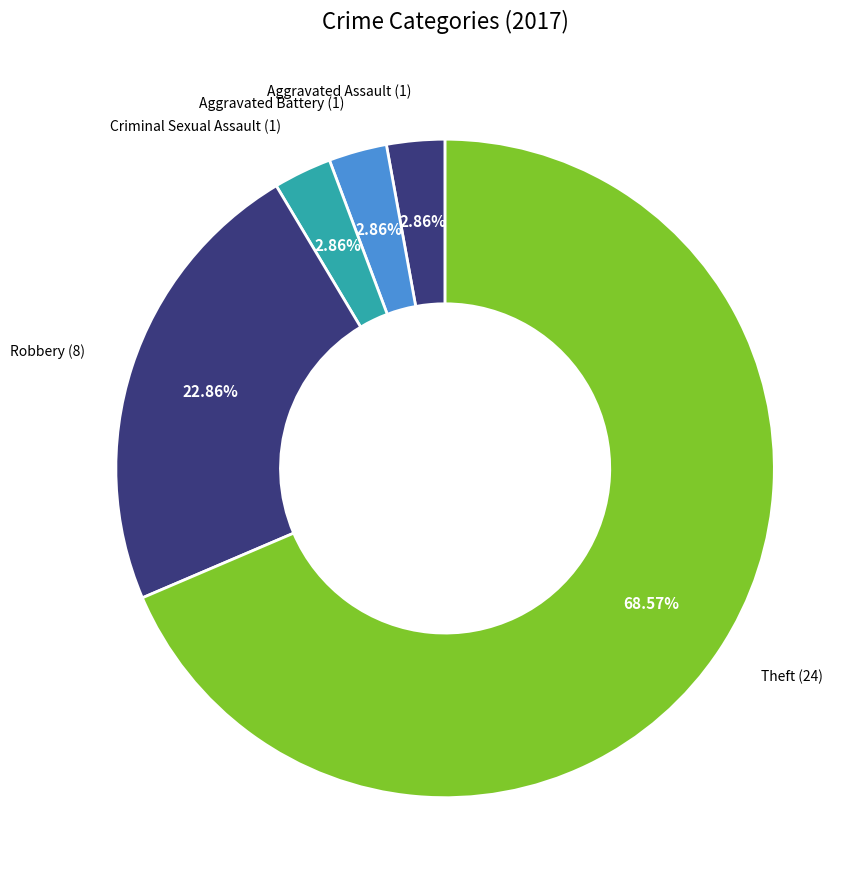

How many slices are in this pie chart?

5